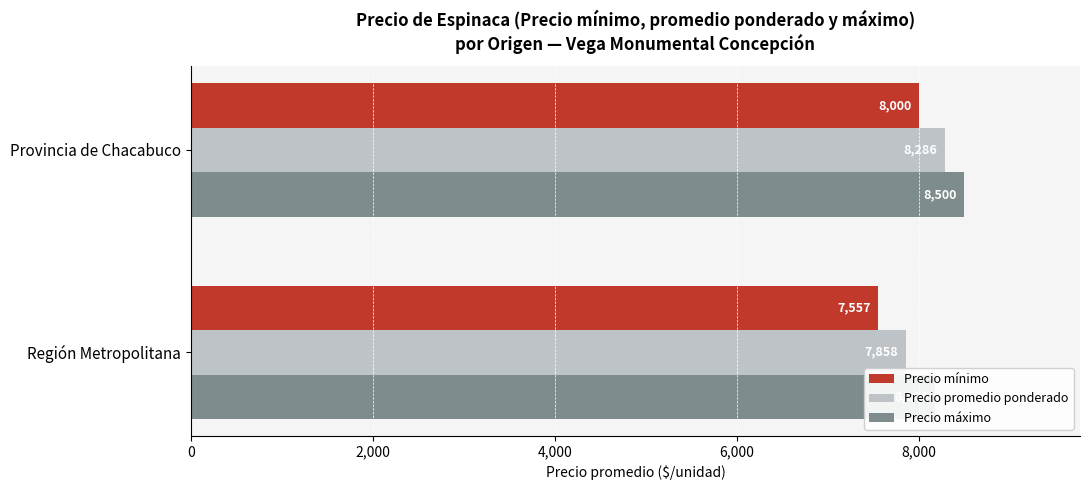

Which series has the largest range (max minus min)?

Precio mínimo